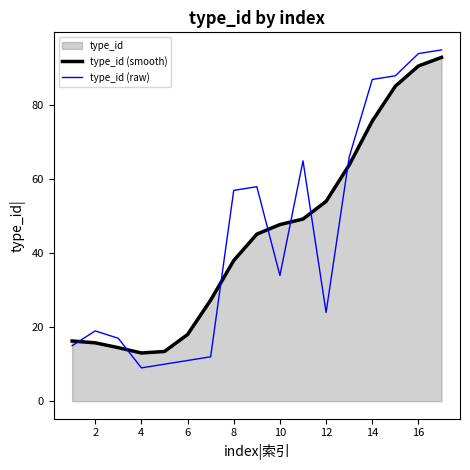

At 2, list the series in order from smallest to largest.

type_id (smooth), type_id (raw)